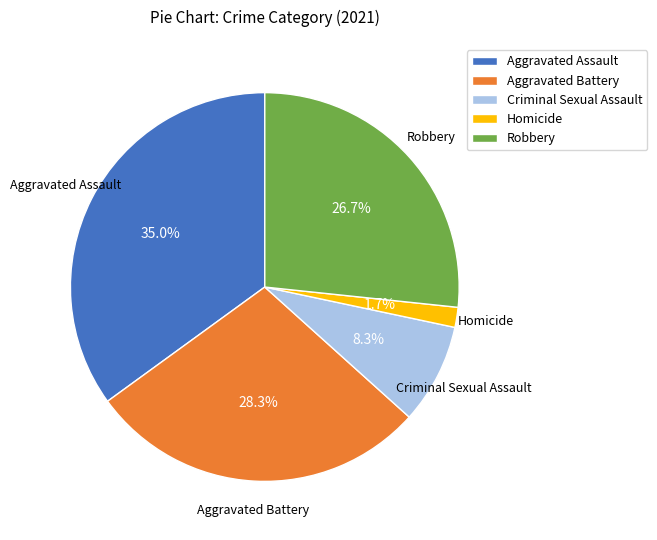

How many slices are in this pie chart?

5